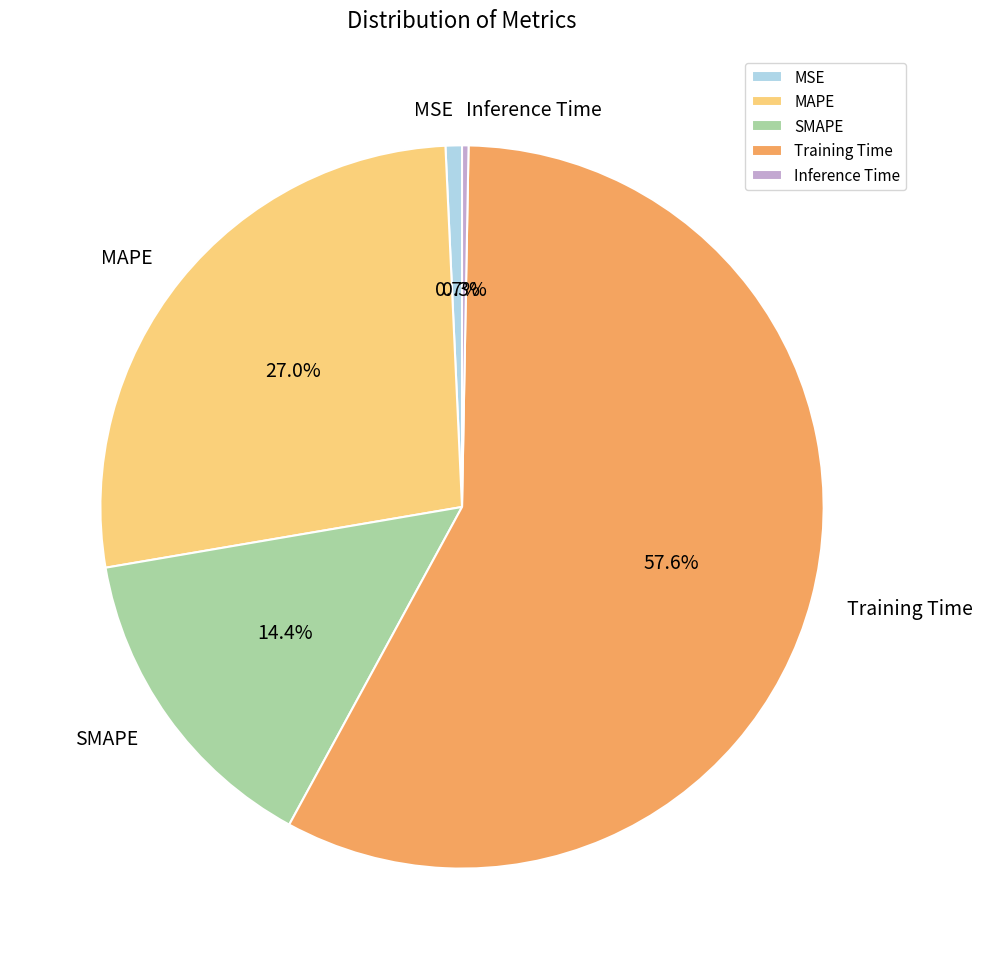

How many slices are in this pie chart?

5